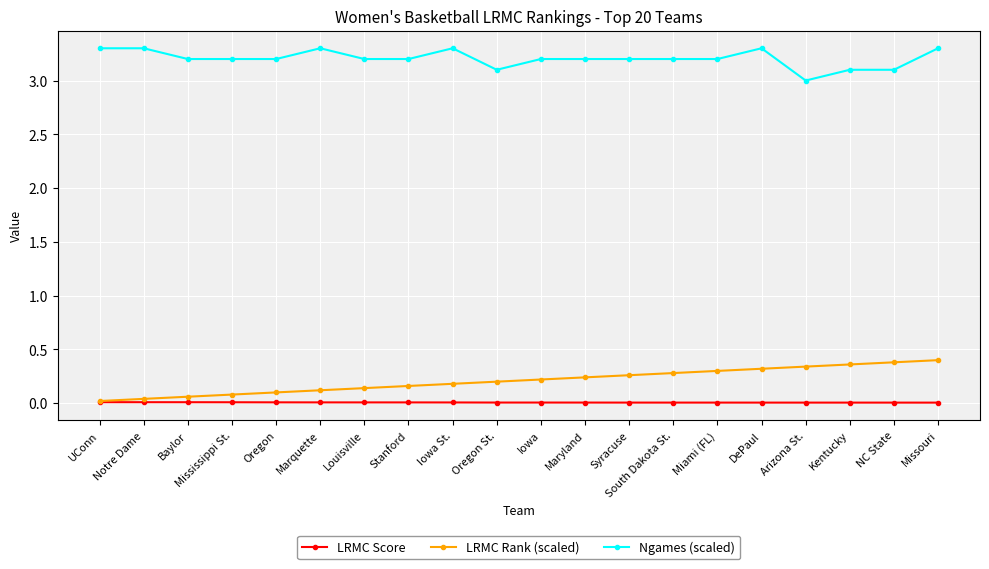

What position from the right is South Dakota St.?

7